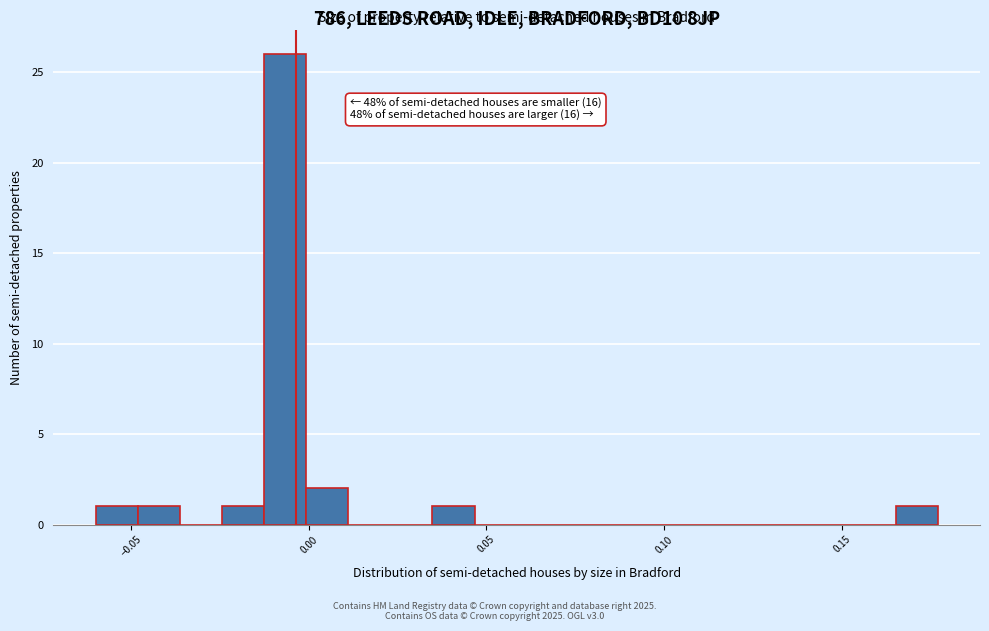

Read against the x-axis, roughly where is the centre of the tallest bar?

-0.005